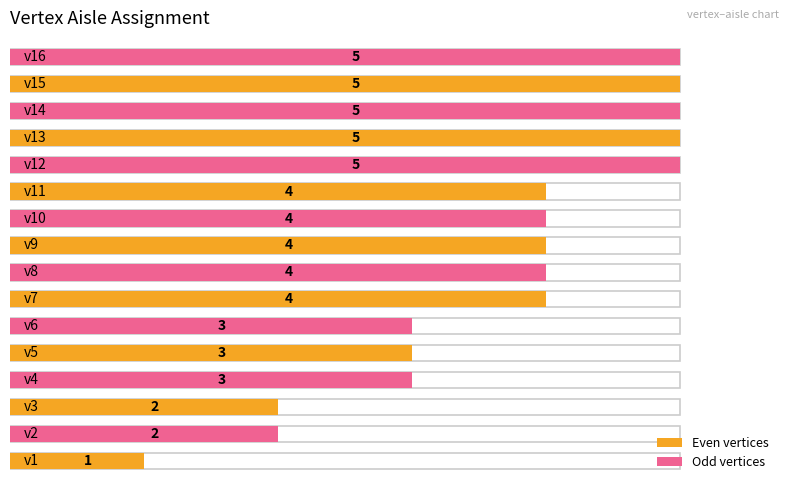

What is the smallest value displayed?

1